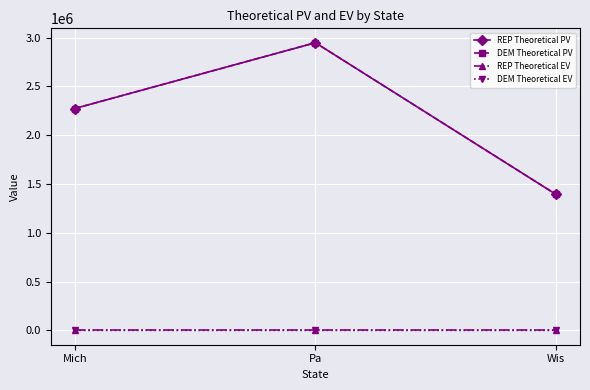

What is the difference between the DEM Theoretical PV values at Mich and Wis?

880281